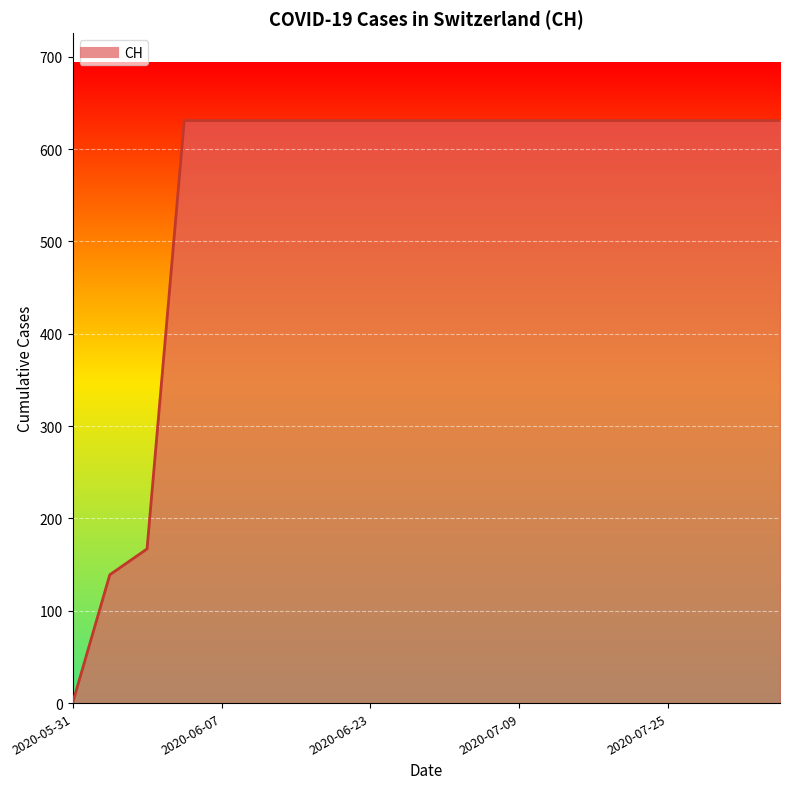

What is the greatest value displayed?

631